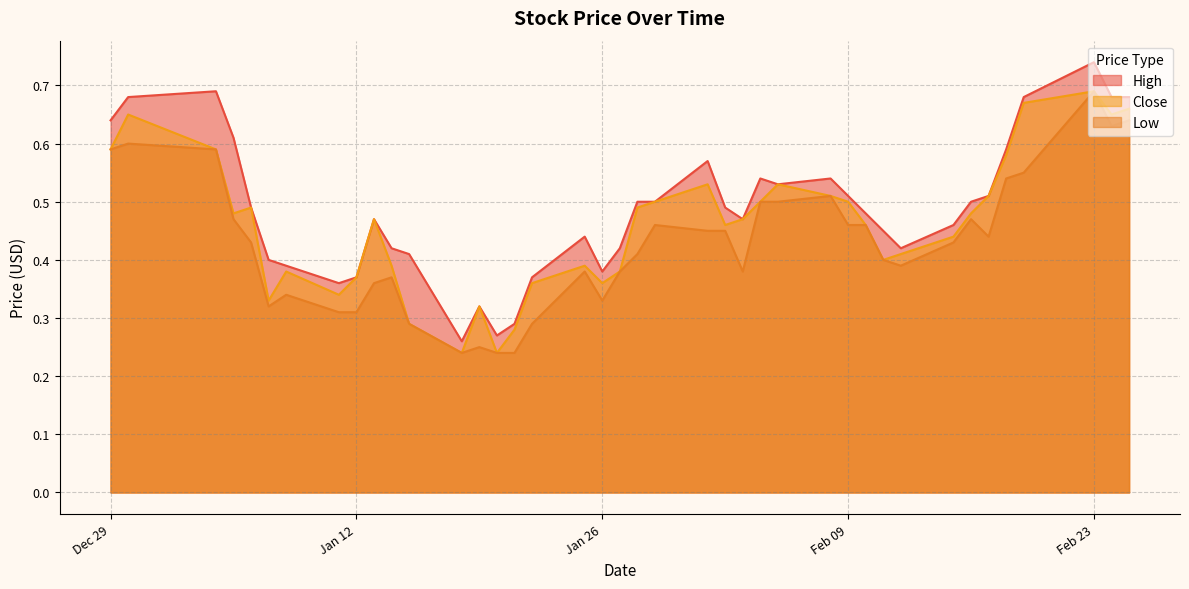

Is it true that High equals 0.6 at Jan 26?

False